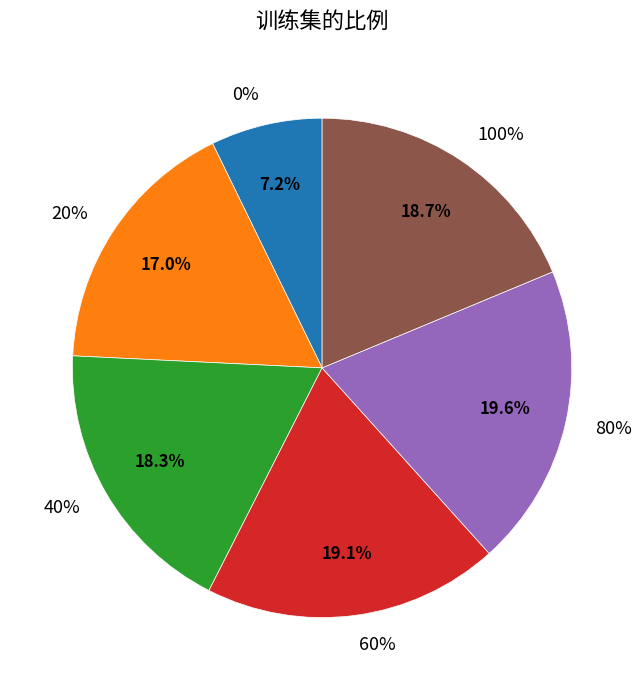

Approximately how many times larger is the value at 80% compared to 100%?

1.0